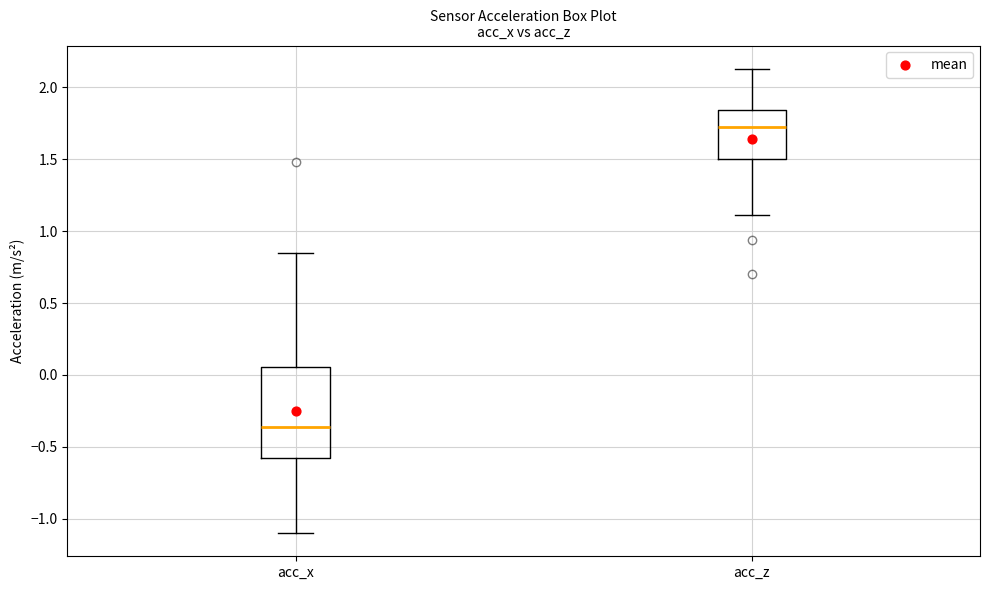

Comparing the boxes themselves (not the whiskers), which one is the tallest?

acc_x